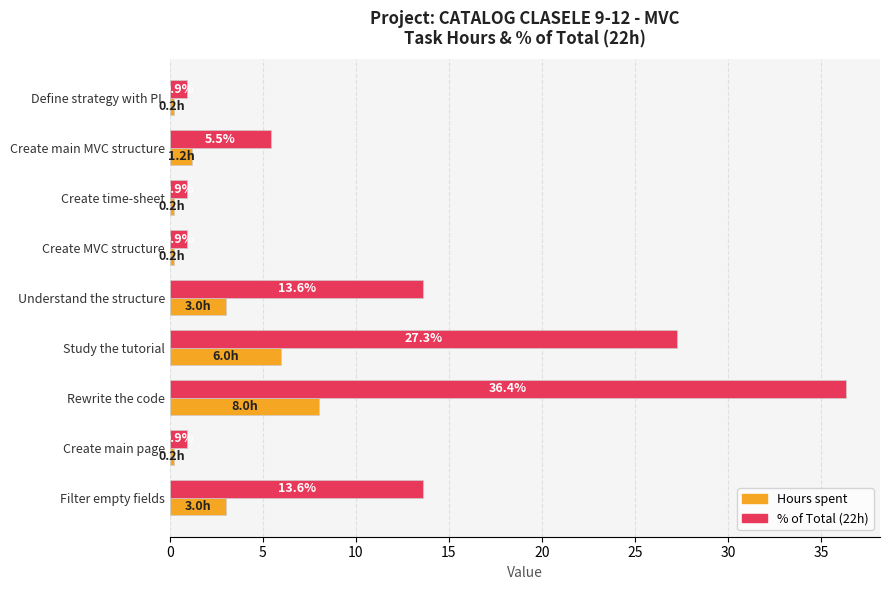

How many distinct data groups are displayed?

2